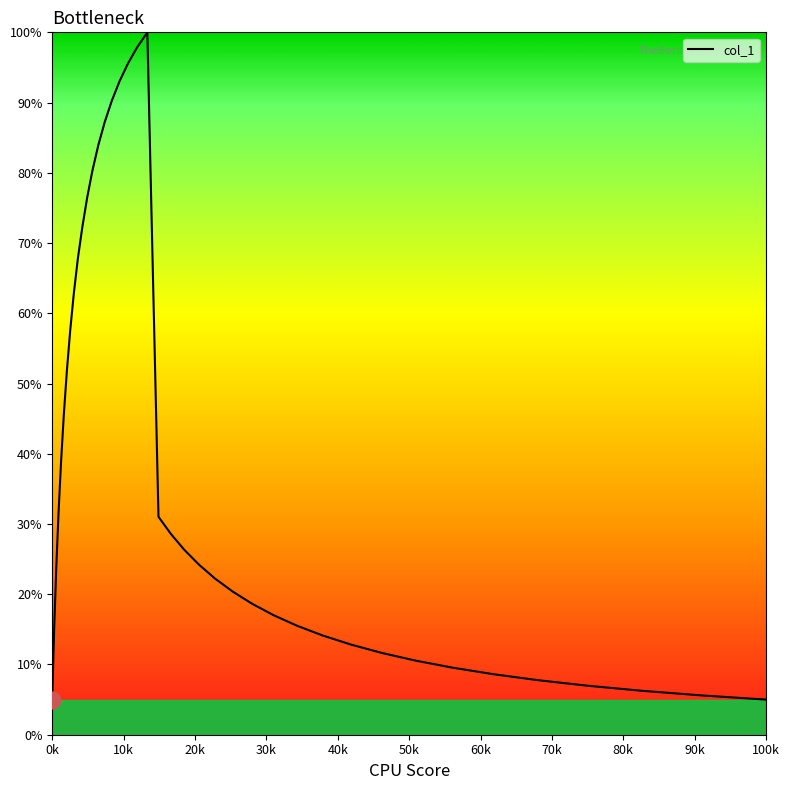

What is the minimum value shown in the chart?

5.0